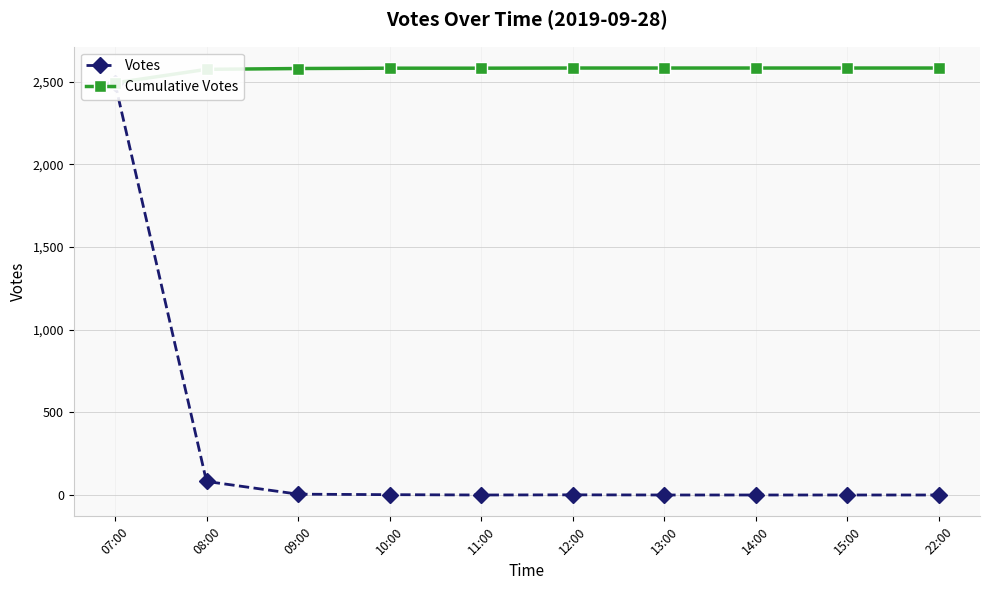

What is the value of the Votes point at the 2nd from the left?

82